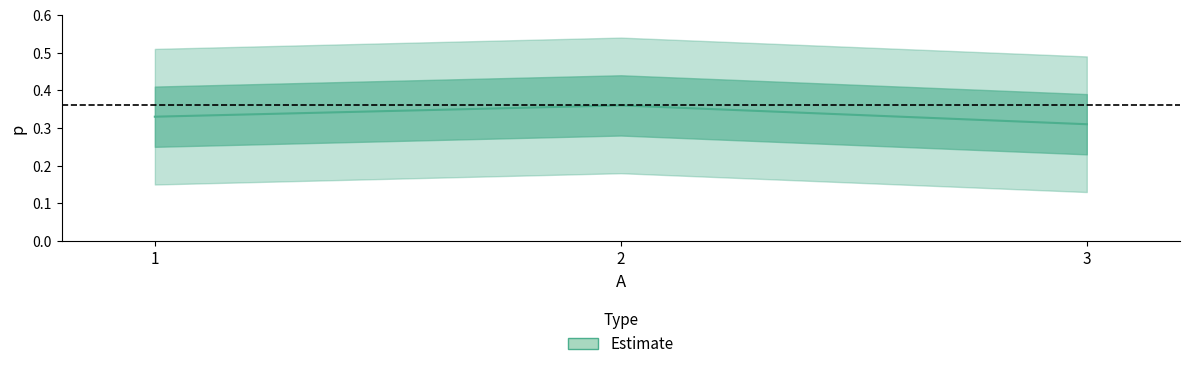

What is the change in value from 2 to 3?

-0.1